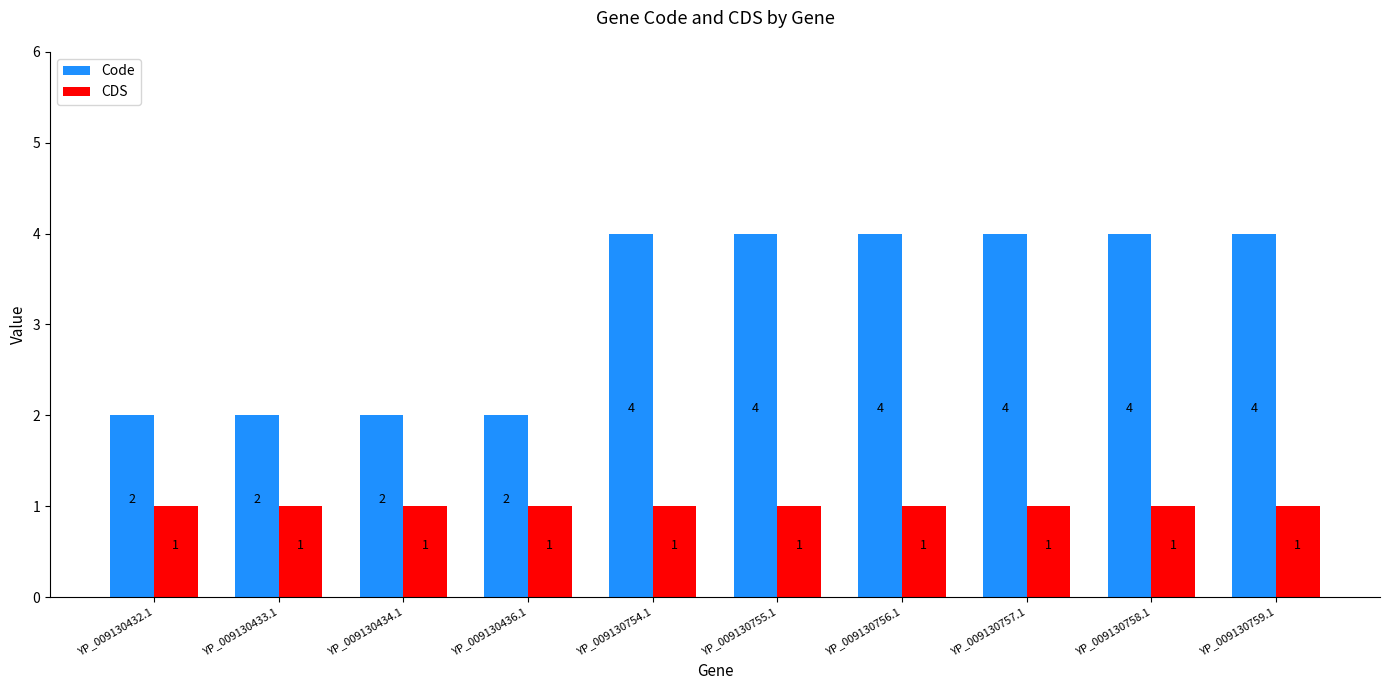

Which series has the largest total across all categories?

Code